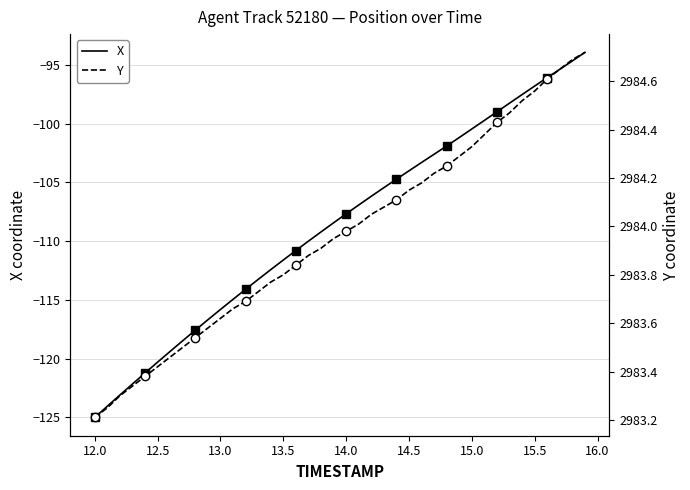

At which label does X reach its minimum?

12.0